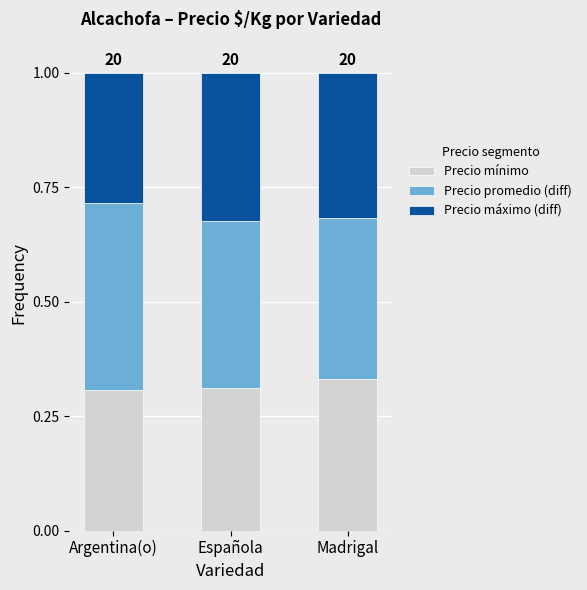

Count the Precio mínimo values in the range 0 to 1.

3